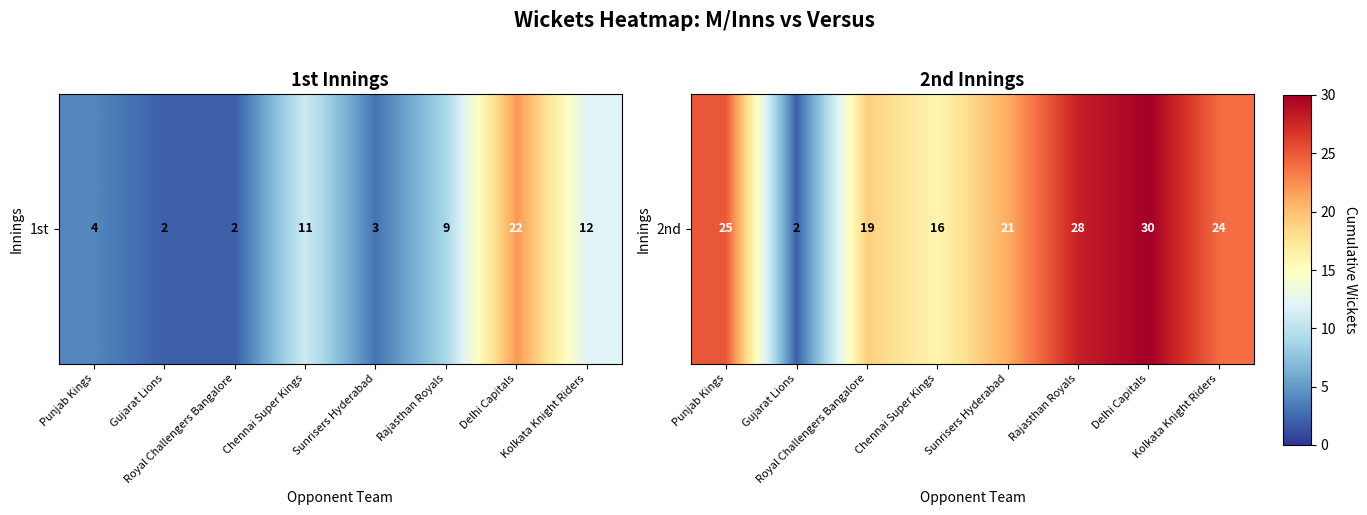

What is the difference between the second highest and second lowest values?

12